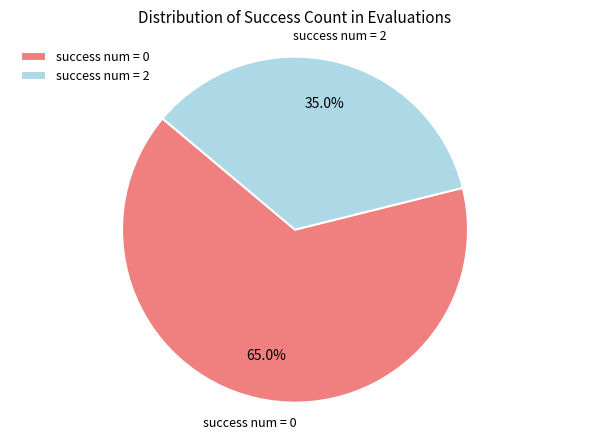

How many segments does this pie chart have?

2